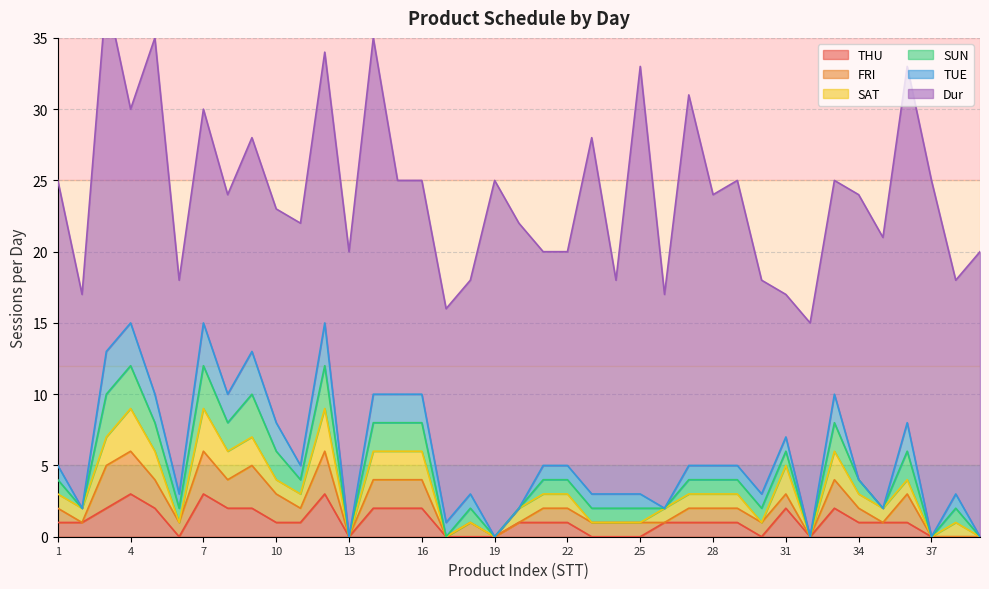

Rank the categories by SUN value from lowest to highest.

2, 13, 17, 19, 20, 26, 32, 35, 37, 39, 1, 6, 11, 18, 21, 22, 23, 24, 25, 27, 28, 29, 30, 31, 34, 38, 5, 8, 10, 14, 15, 16, 33, 36, 3, 4, 7, 9, 12